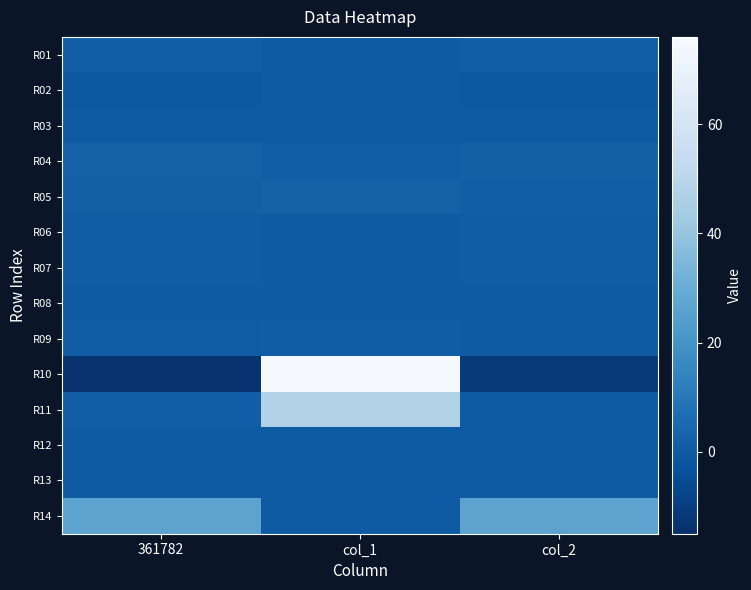

At which category is the sum across all series the highest?

col_1